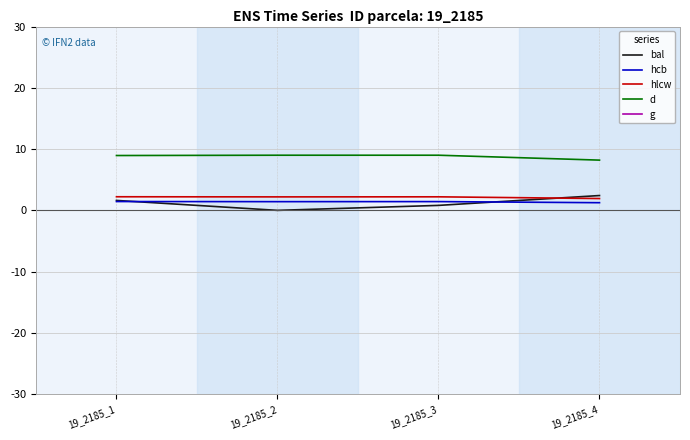

How many data points does each series have?

4